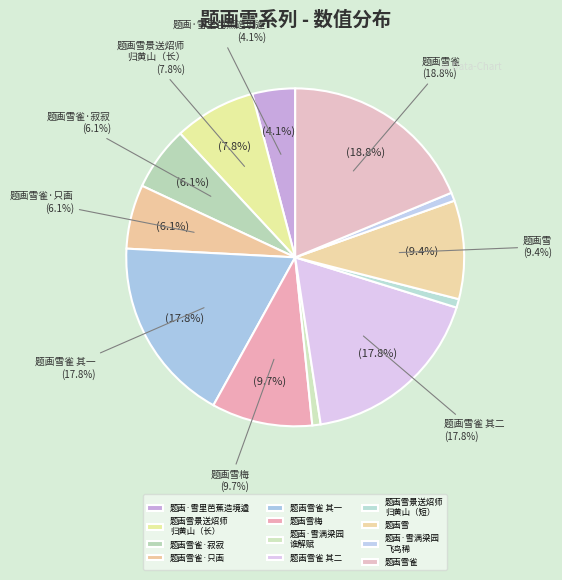

Which category has the smallest portion of the pie?

题画·雪满梁园谁解赋